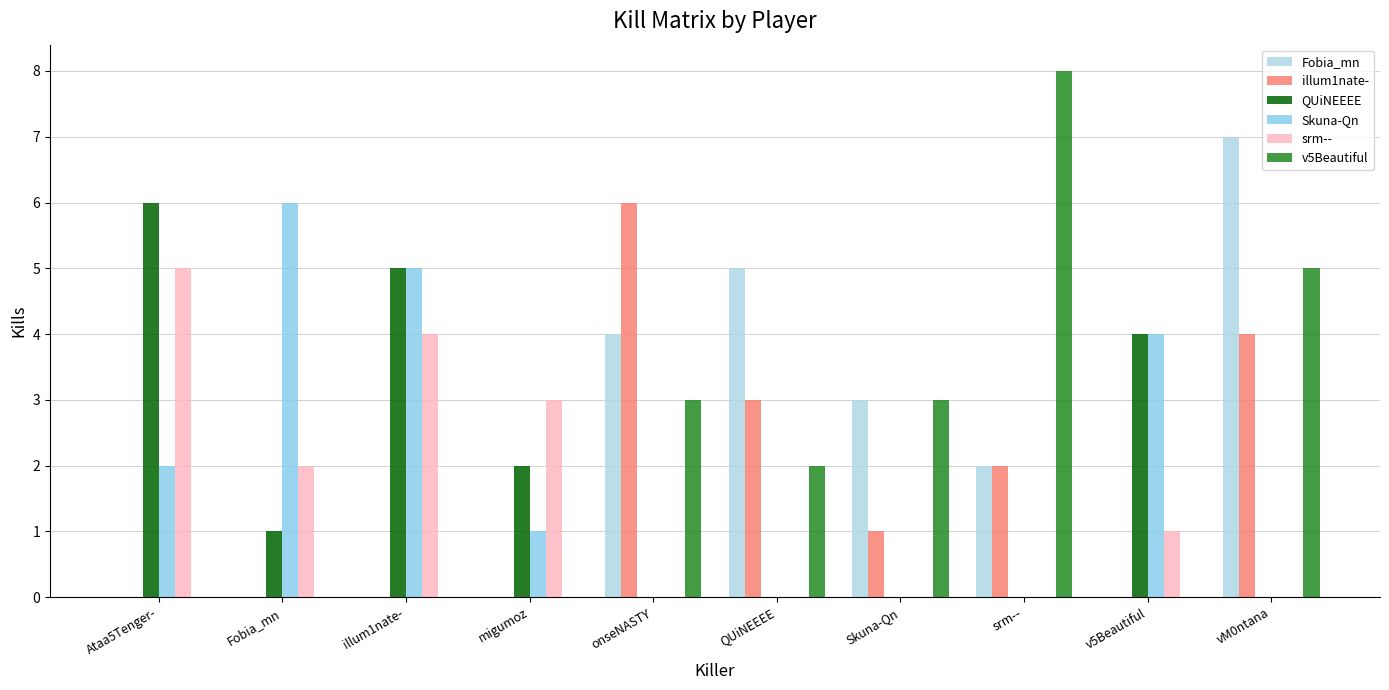

List the labels in order of Fobia_mn value, largest first.

vM0ntana, QUiNEEEE, onseNASTY, Skuna-Qn, srm--, Ataa5Tenger-, Fobia_mn, illum1nate-, migumoz, v5Beautiful